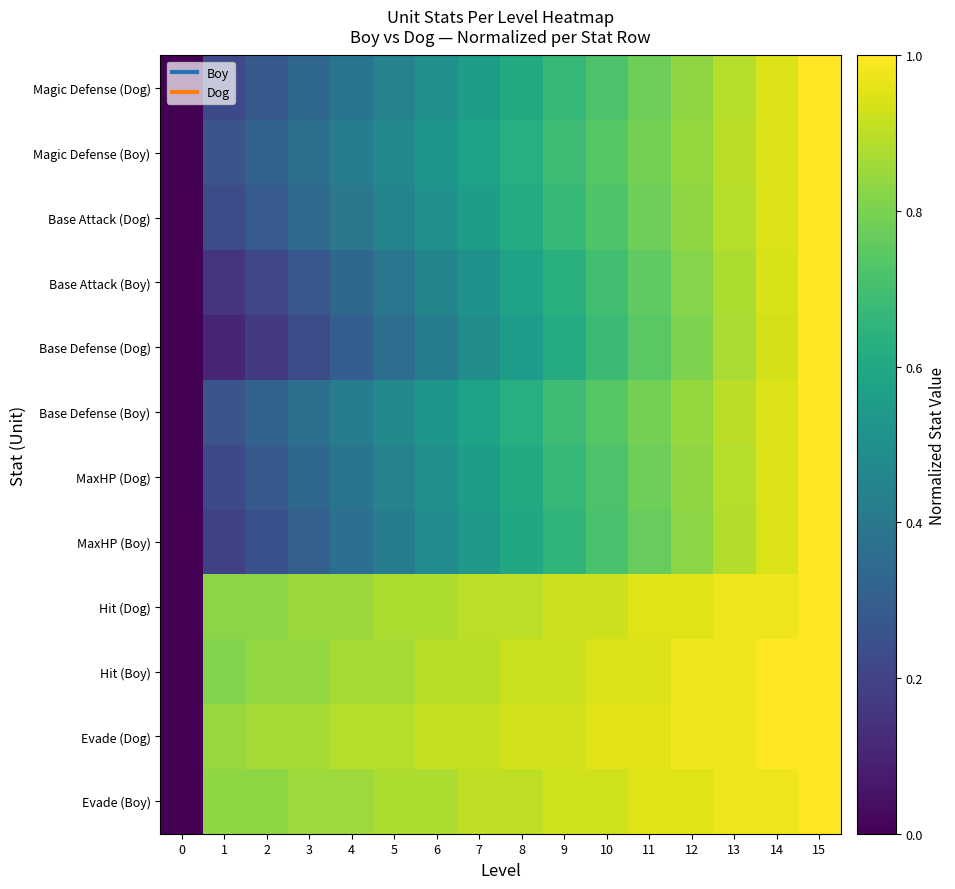

At which category is the sum across all series the highest?

15